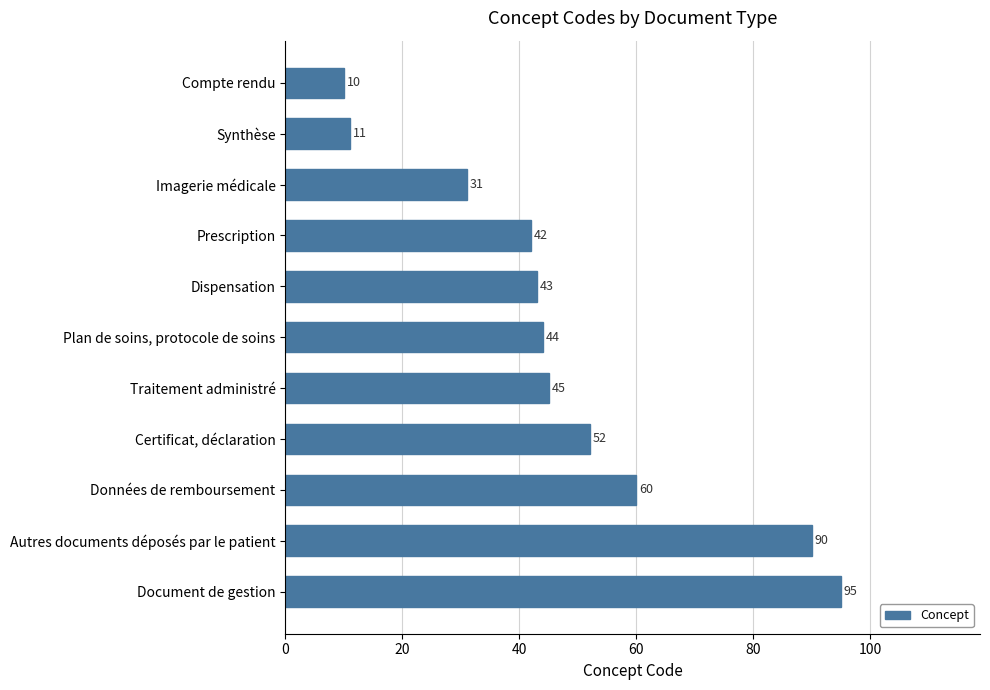

What is the ratio of the value at Traitement administré to the value at Document de gestion?

0.5